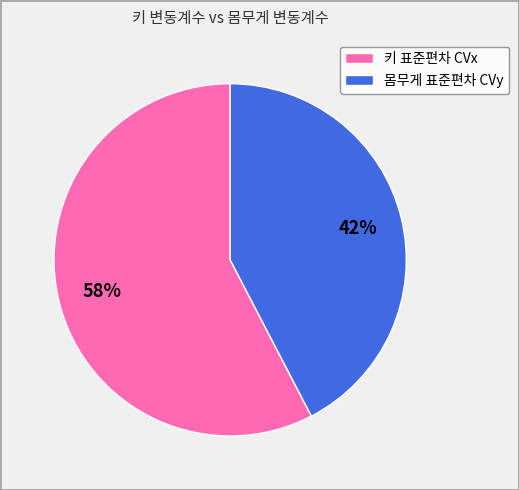

Is there any slice that represents more than half of the pie?

Yes